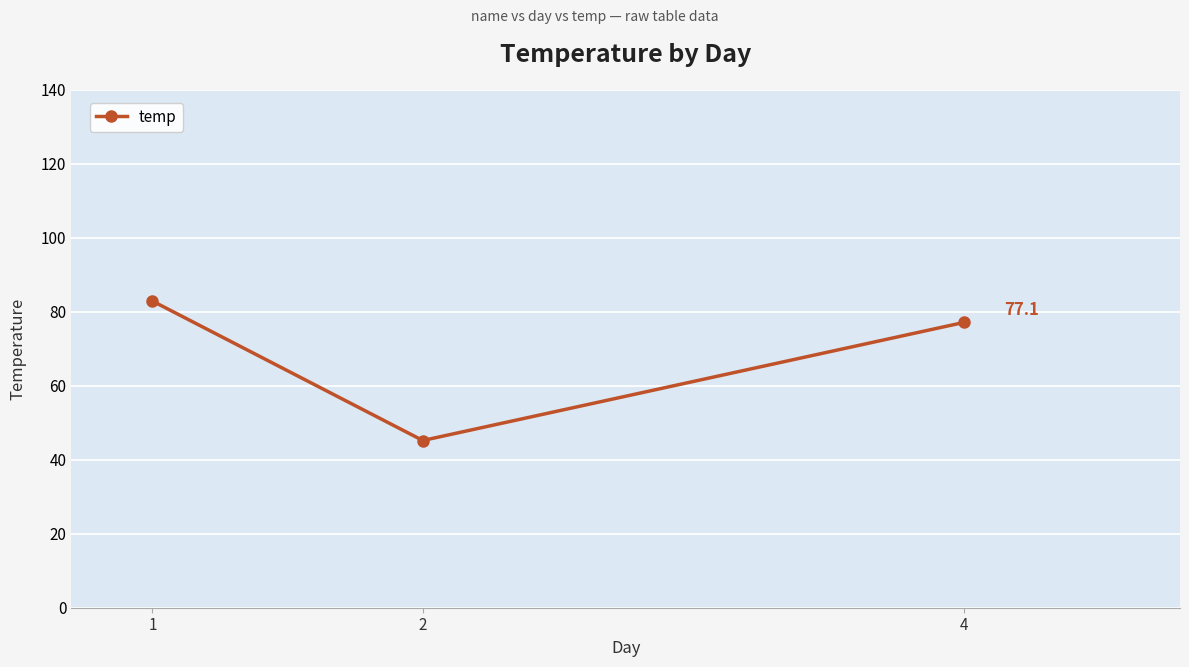

Reading right to left, extract all data points from this chart.

77.1	45.2	82.9